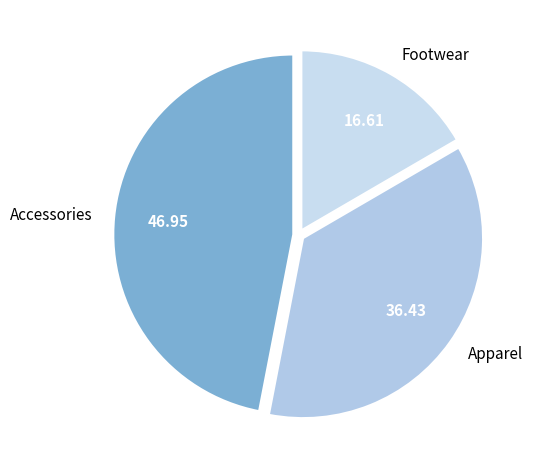

How many segments does this pie chart have?

3